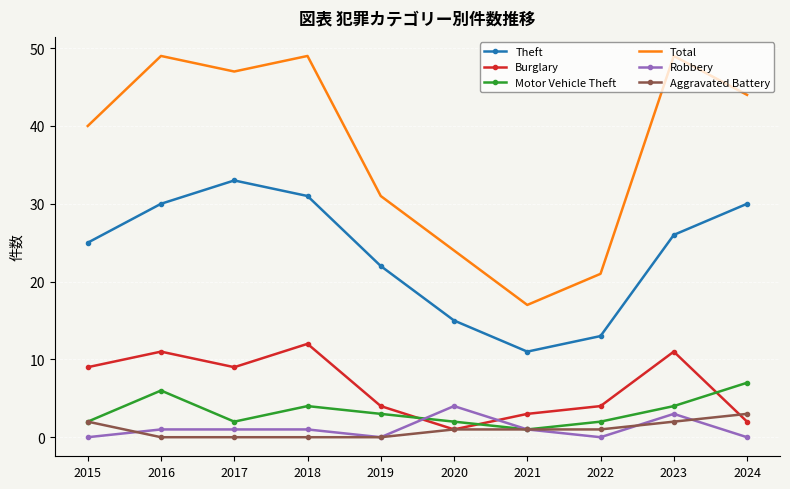

True or false: Theft and Robbery intersect in this chart.

False